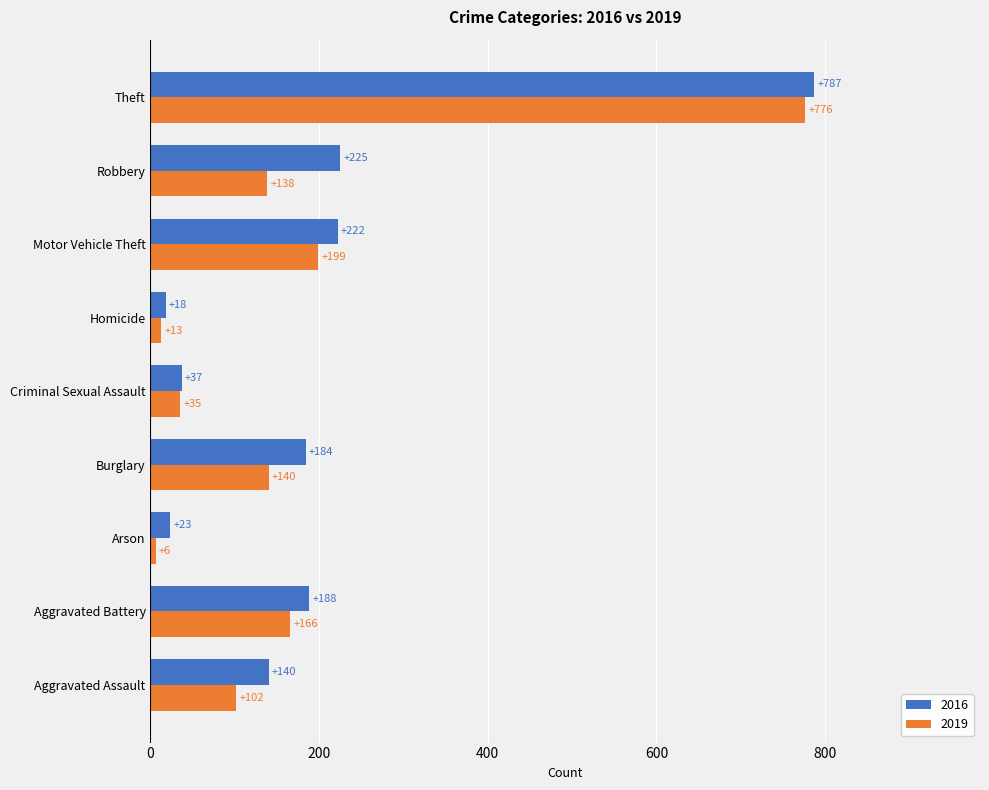

What are all the series names shown in the legend?

2016, 2019